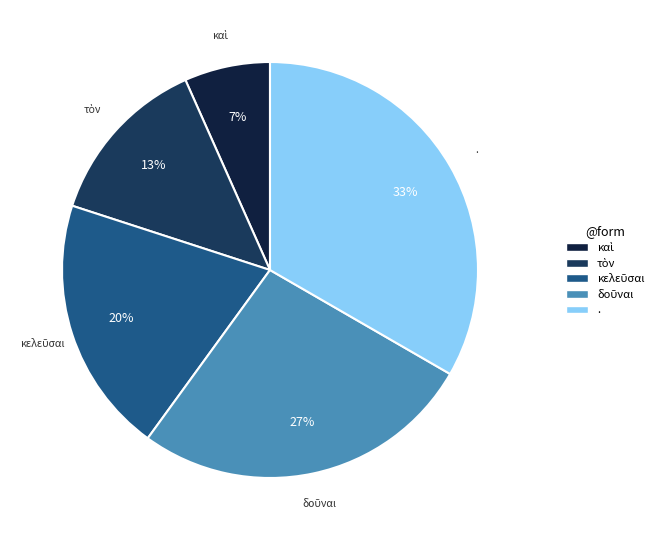

To the nearest percent, what is the average slice percentage?

20%